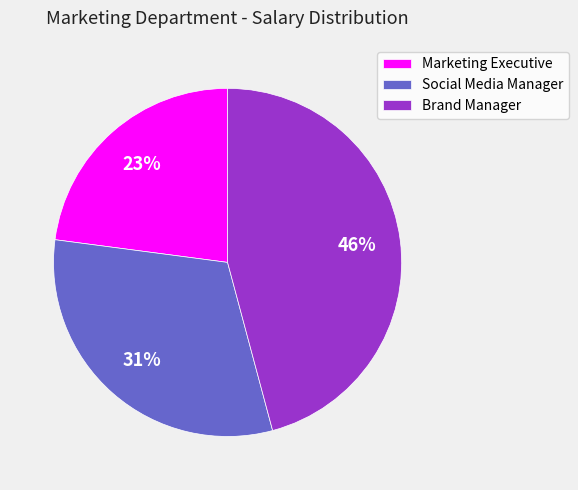

Approximately how many times larger is the value at Social Media Manager compared to Brand Manager?

0.7